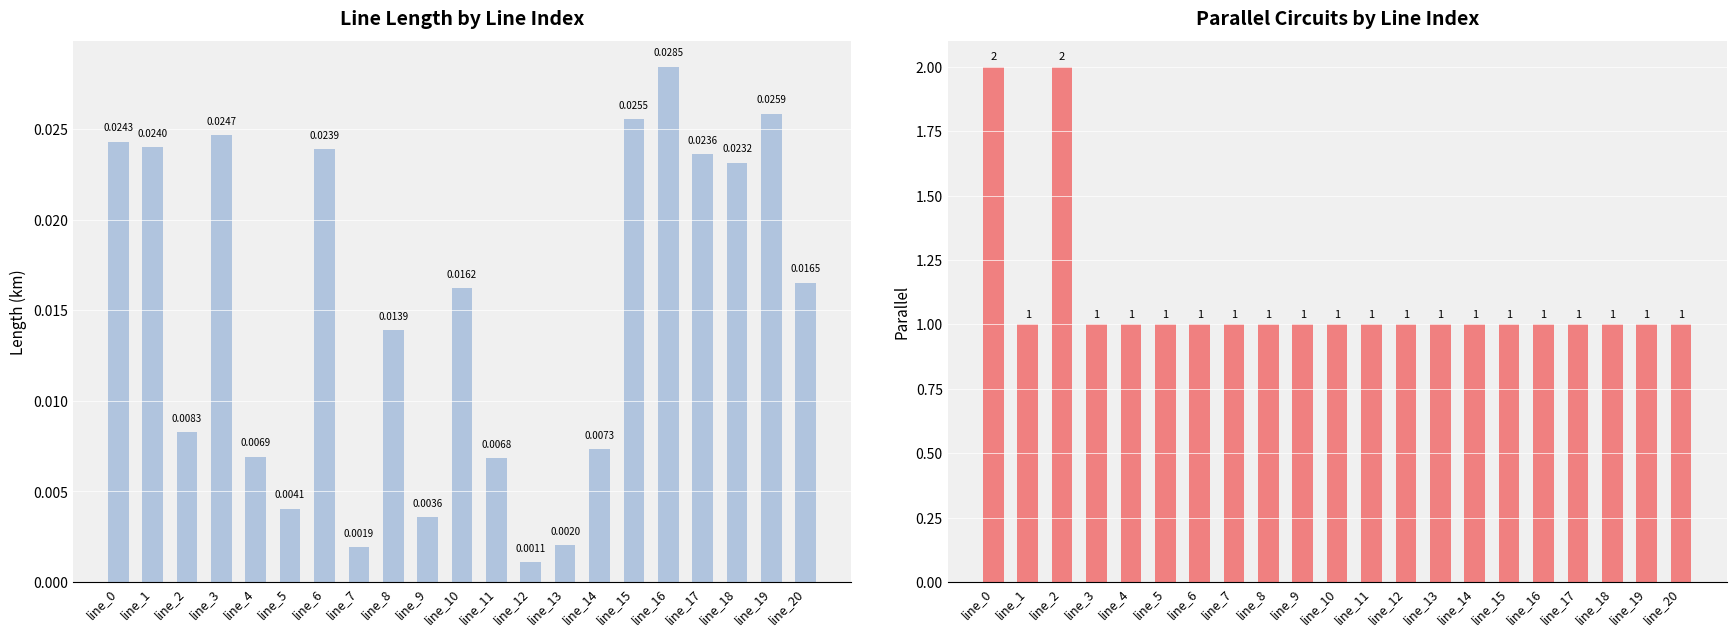

What is the difference between the highest and lowest values at line_17?

1.0